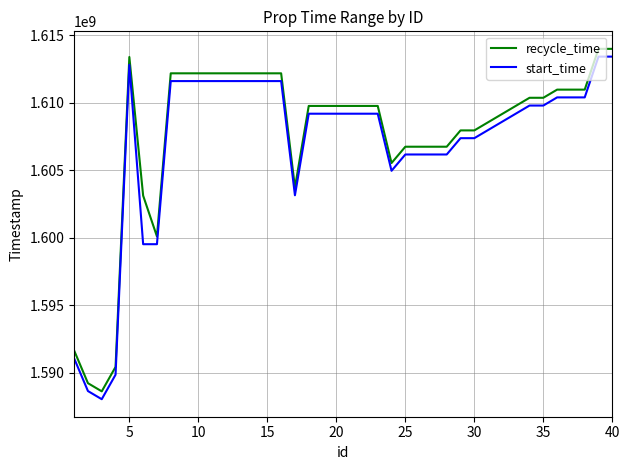

What is the difference between the maximum and minimum values in the start_time series?

25405200